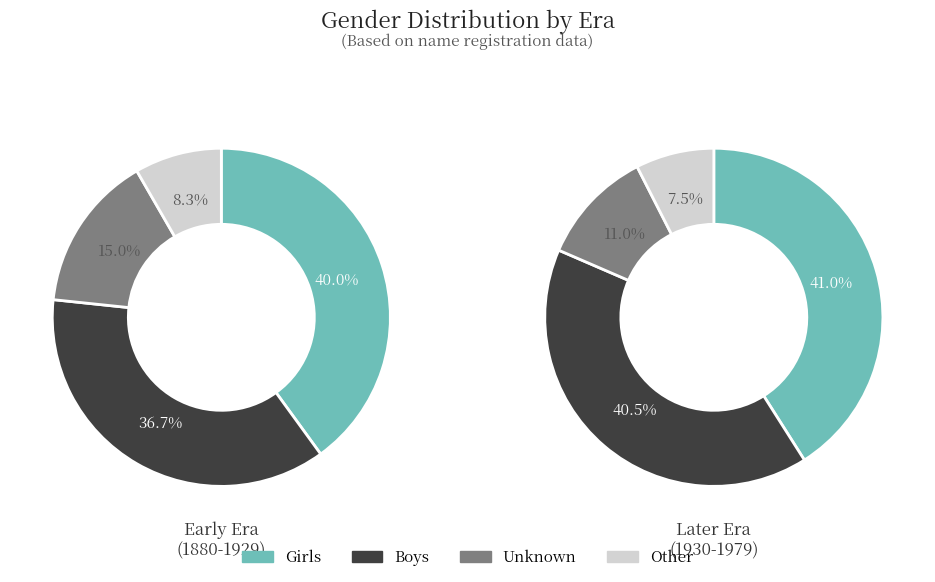

At 3, list the series in order from smallest to largest.

Girls, Boys